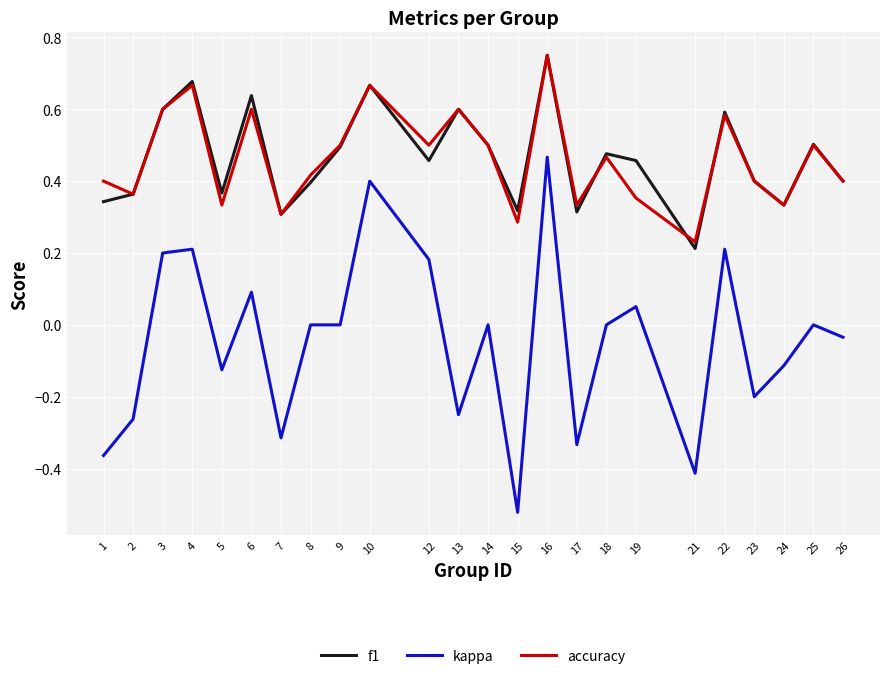

True or false: accuracy and kappa cross at least once.

False